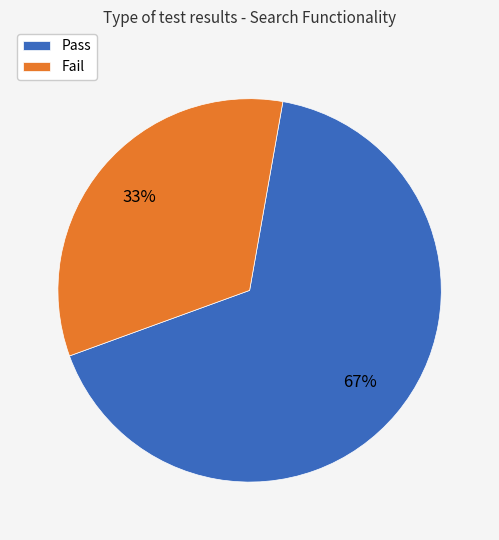

Is there a majority slice in this chart?

Yes